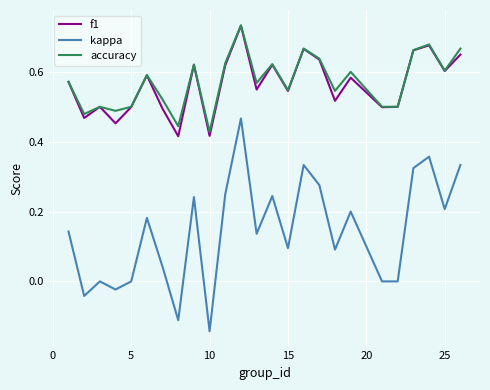

Which series has the largest range (max minus min)?

kappa